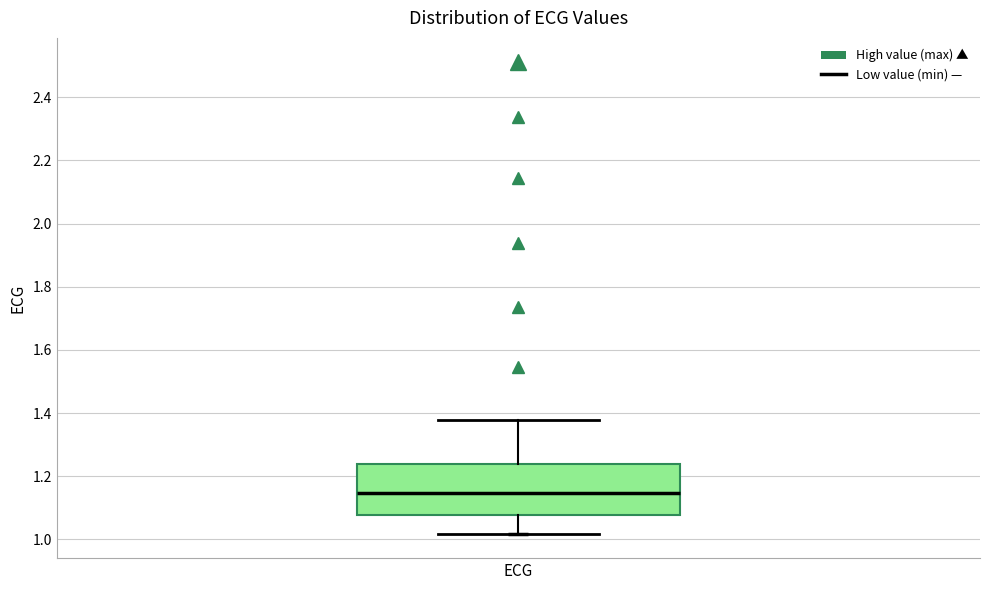

Read this box plot against the y-axis: the position of the median line, the range covered by the box, and the ends of both whiskers. The values are not printed on the chart, so give them approximately, as read against the axis.

median 1.14, box 1.08 to 1.24, whiskers 1.02 to 1.38